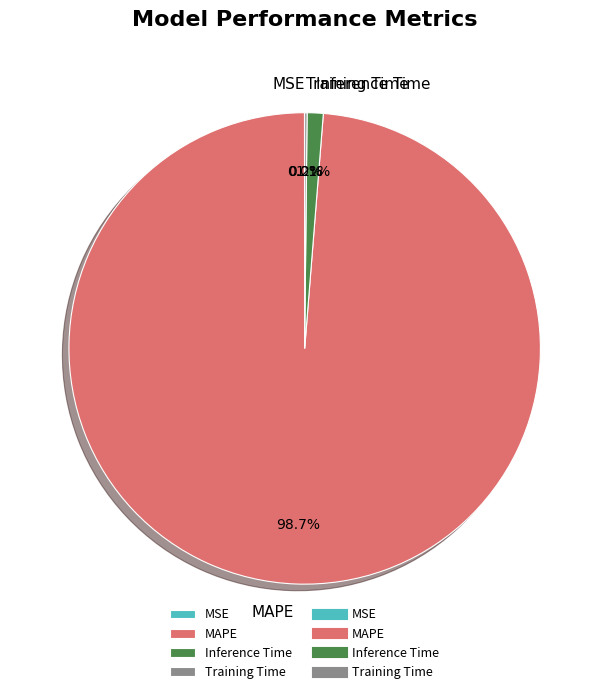

The Inference Time slice represents 11% of the pie. True or false?

False